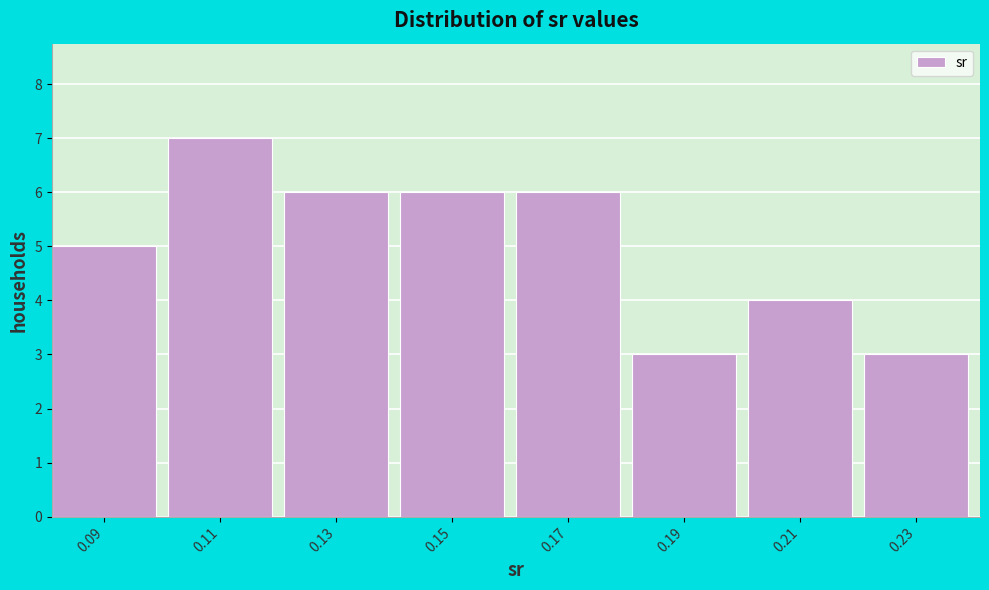

Reading left to right, list all the values displayed in this chart.

5	7	6	6	6	3	4	3